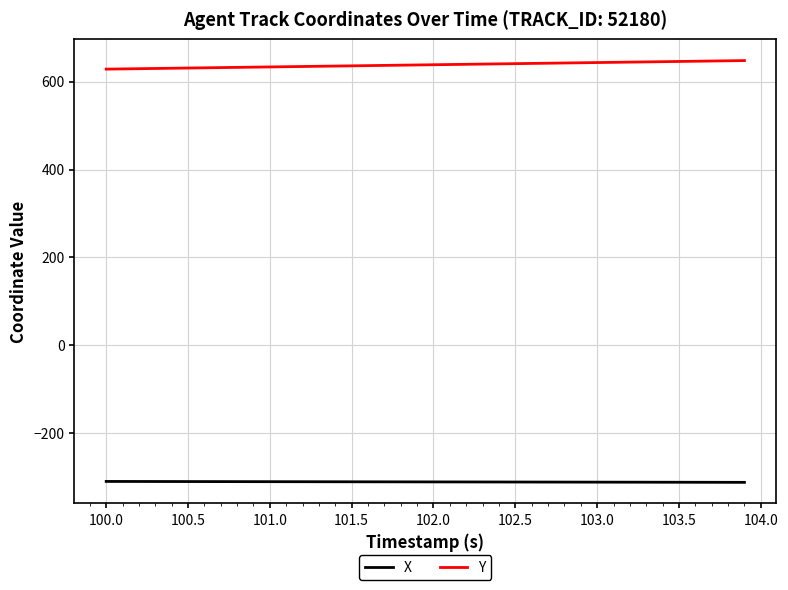

What is the lowest value of the X series?

-311.4